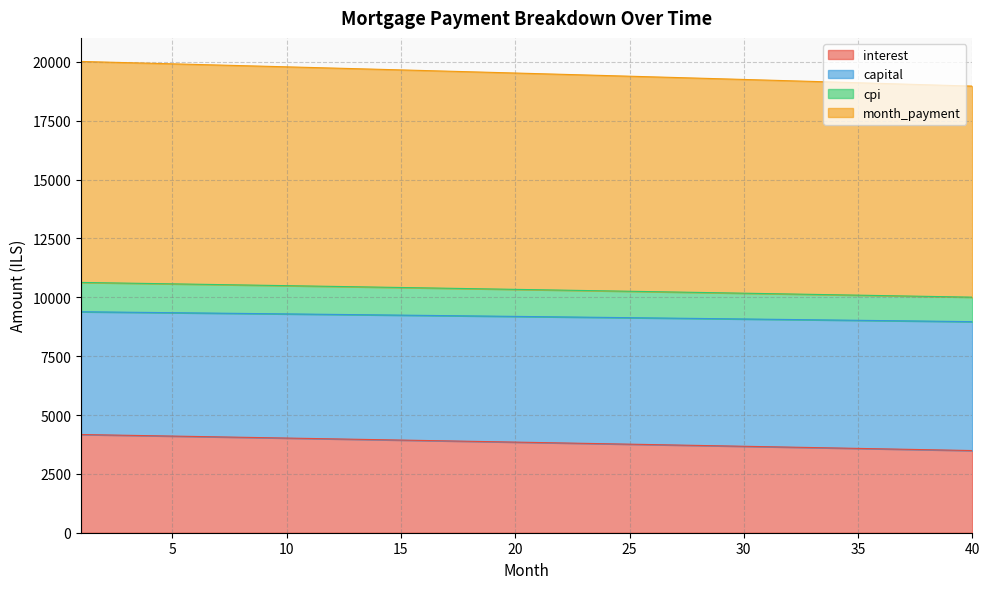

True or false: cpi and month_payment cross at least once.

False